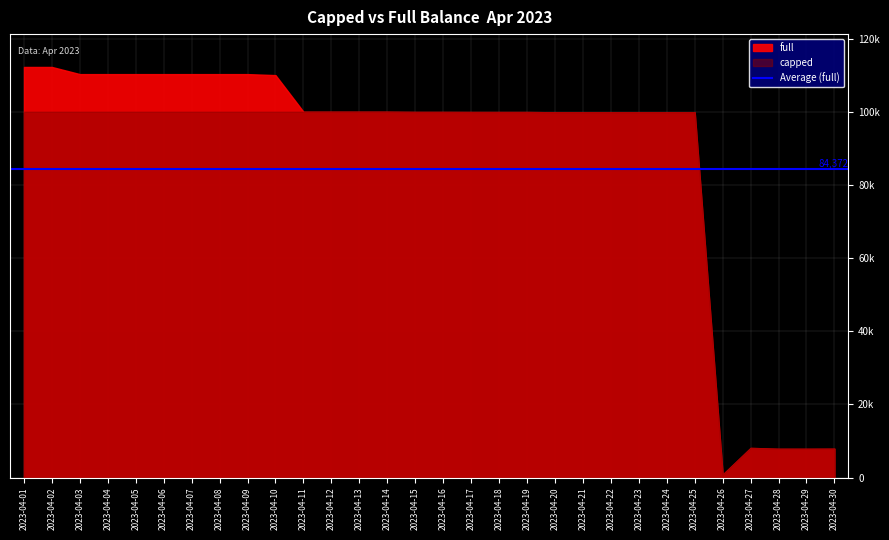

Read the full value at 2023-04-07.

110275.3